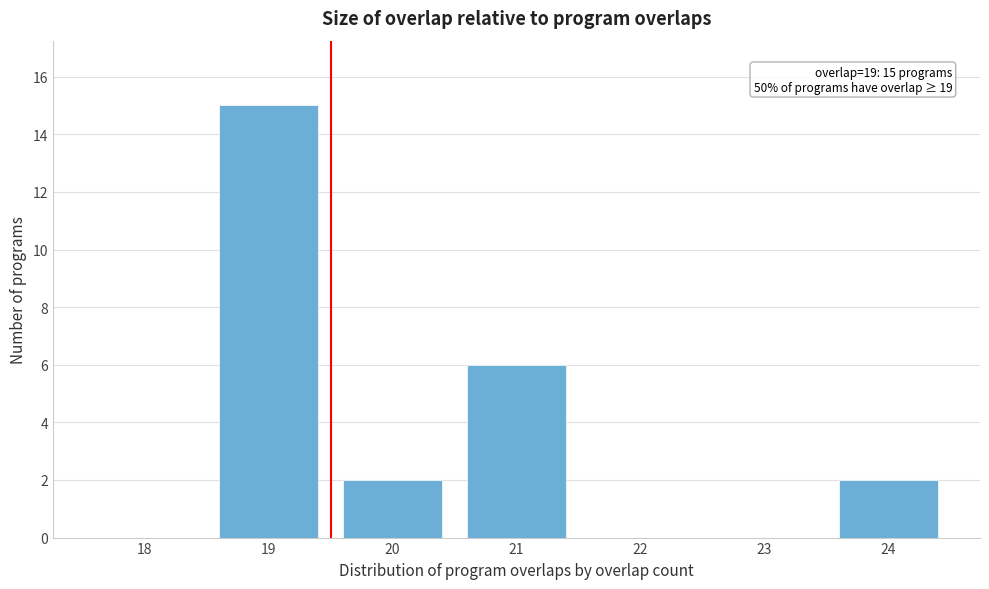

Reading right to left, what are all the values shown in this chart?

24=2	23=0	22=0	21=6	20=2	19=15	18=0